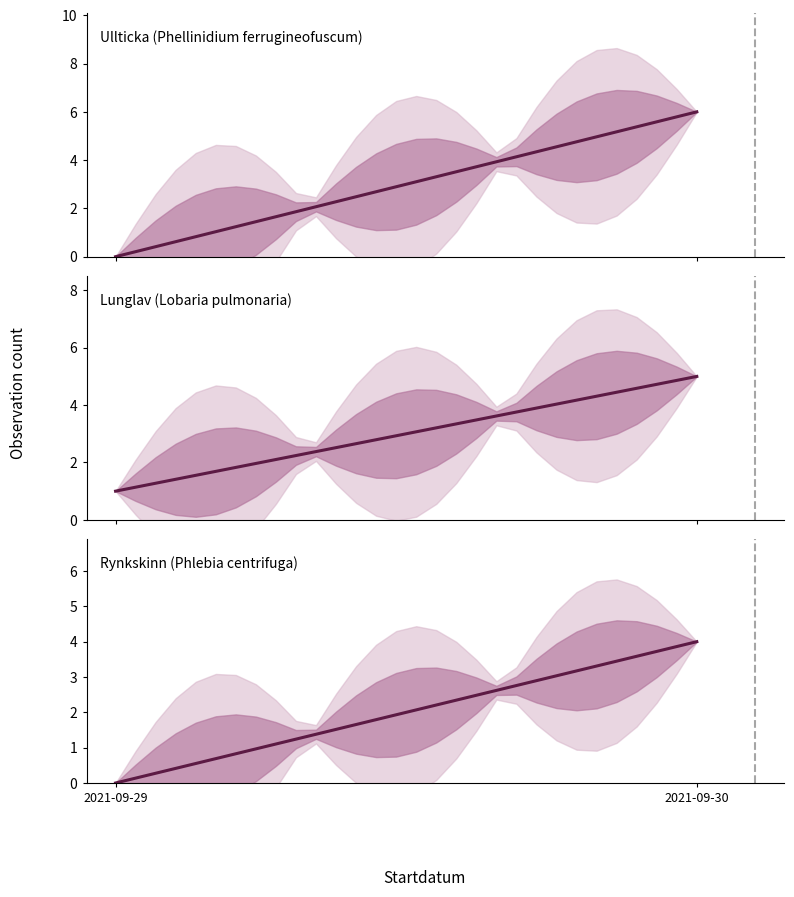

True or false: Rynkskinn (Phlebia centrifuga) and Lunglav (Lobaria pulmonaria) cross at least once.

False